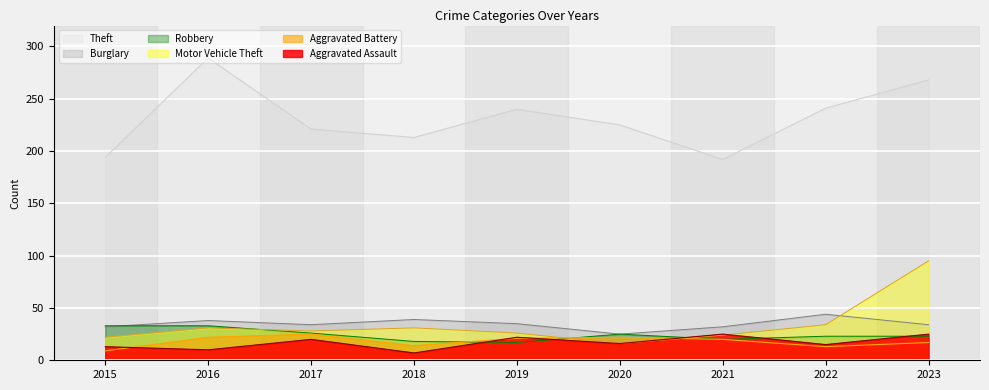

How many data points in Burglary are above 34?

4